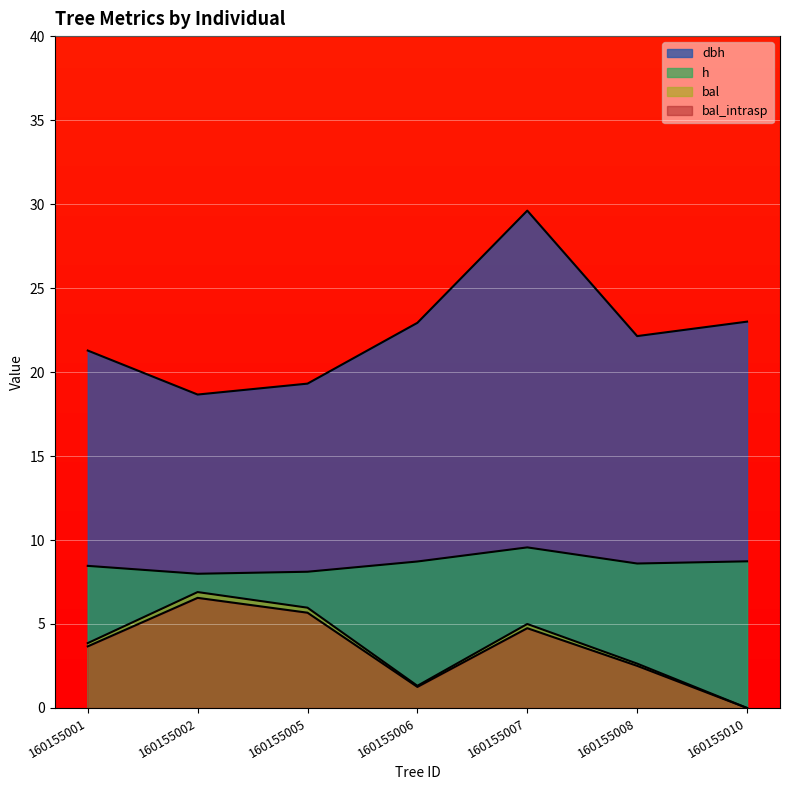

Where is bal_intrasp nearest to the value 3?

160155008